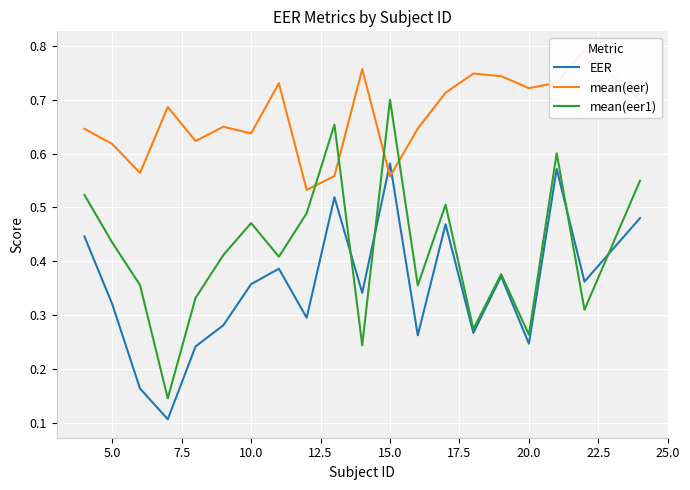

What is the value of the mean(eer) point at the 1st from the left?

0.6